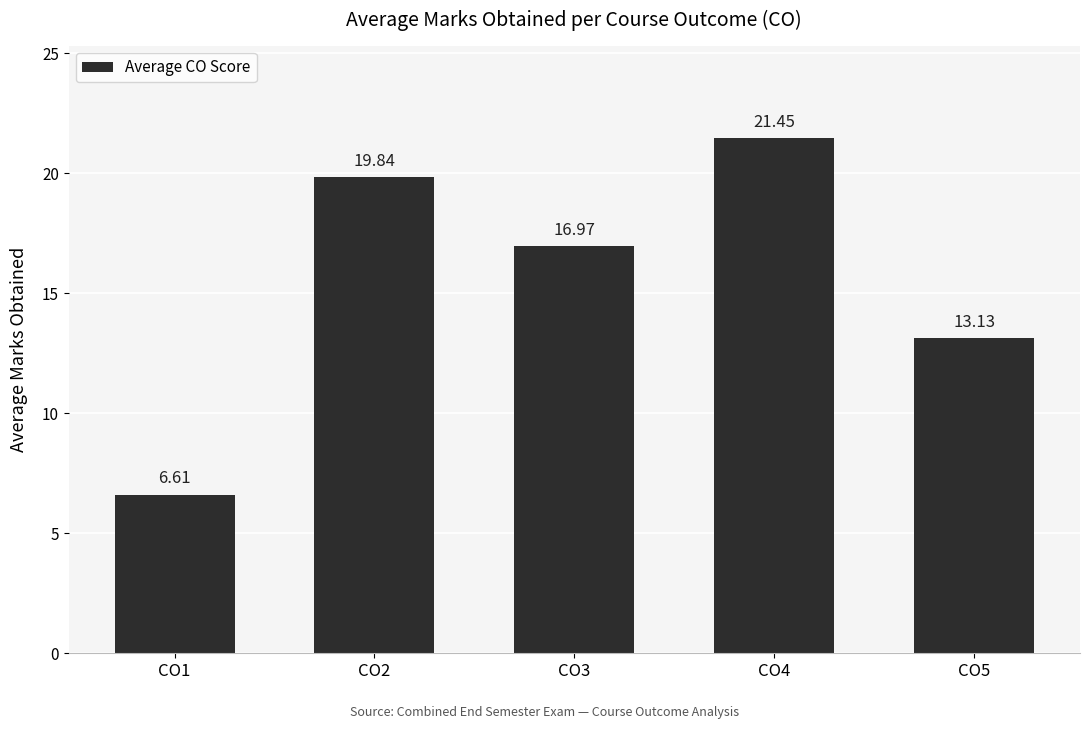

How many bars are there in total?

5